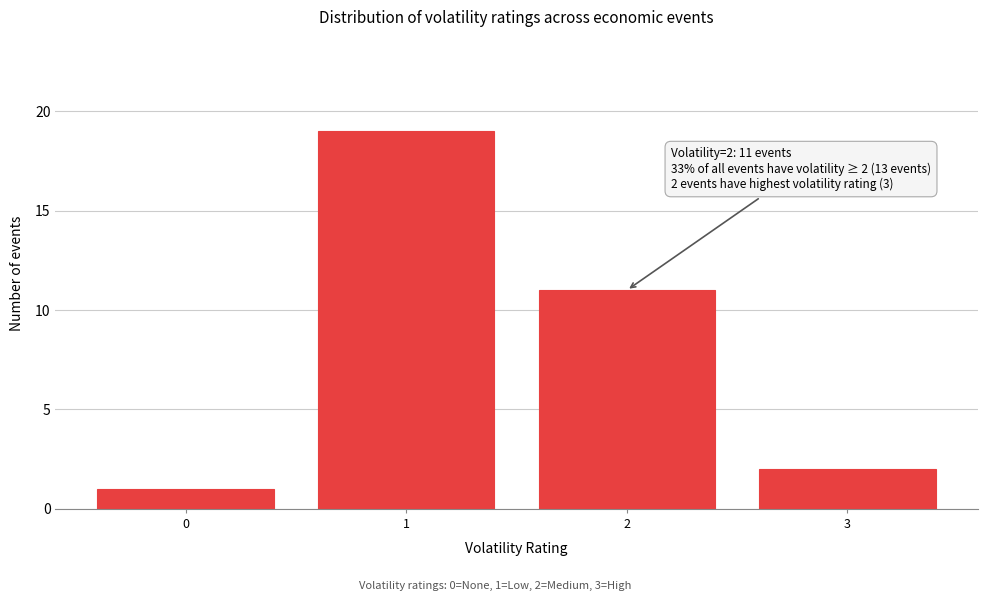

Reading left to right, transcribe all the data shown in this chart.

1	19	11	2